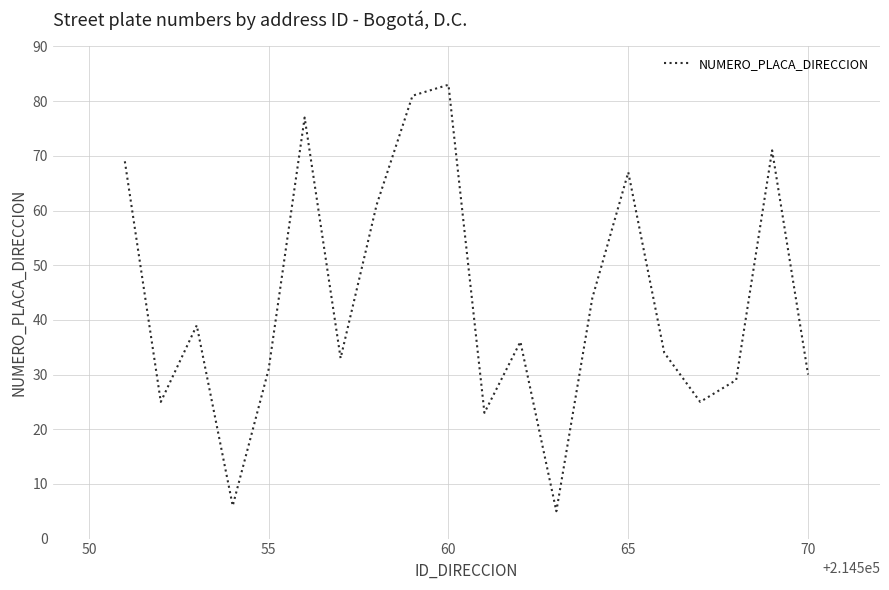

What is the greatest value displayed?

83